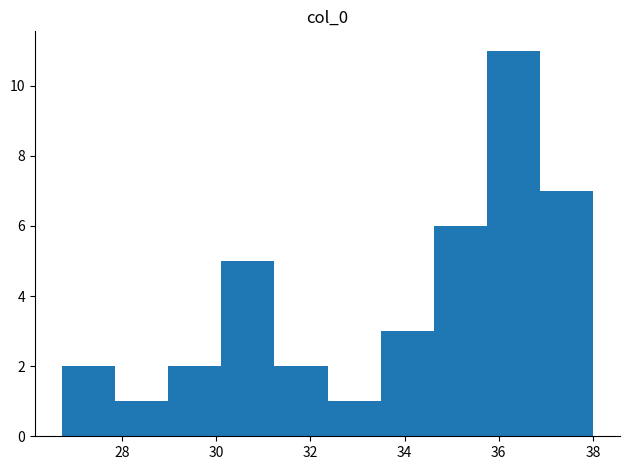

Reading left to right, transcribe this chart: for each bar, give the range it covers on the x-axis and its height. Neither the bar edges nor the heights are printed on the chart, so give them approximately, as read against the axes.

26.8 to 27.8: 2
27.8 to 29.0: 1
29.0 to 30.2: 2
30.2 to 31.2: 5
31.2 to 32.4: 2
32.4 to 33.4: 1
33.4 to 34.6: 3
34.6 to 35.8: 6
35.8 to 36.8: 11
36.8 to 38.0: 7